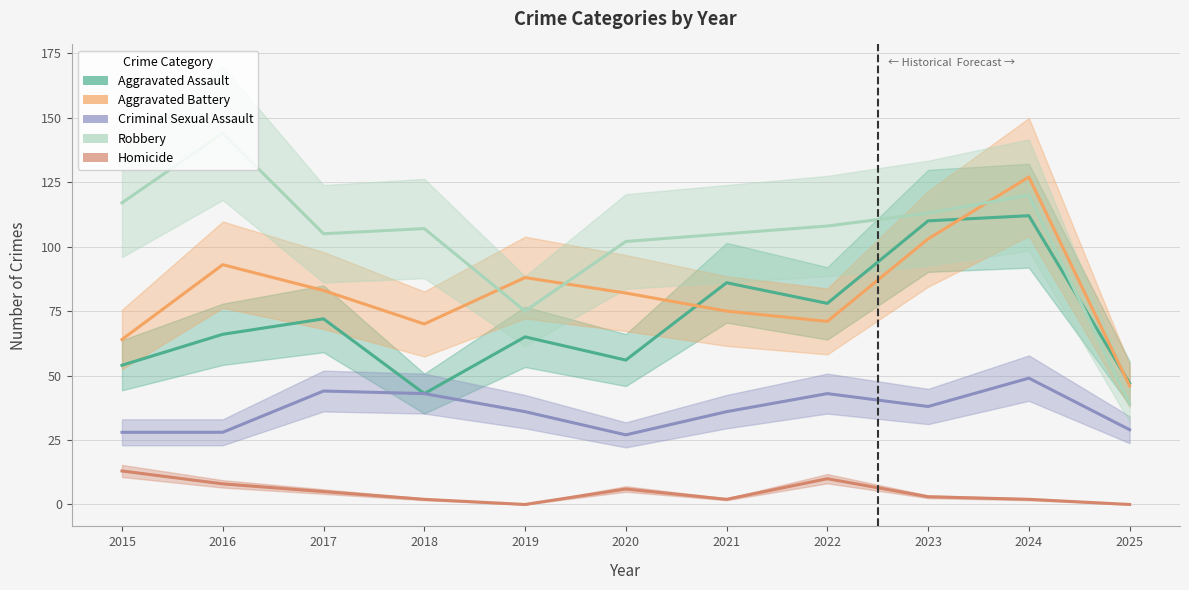

Is it true that Aggravated Assault equals 55 at 2023?

False